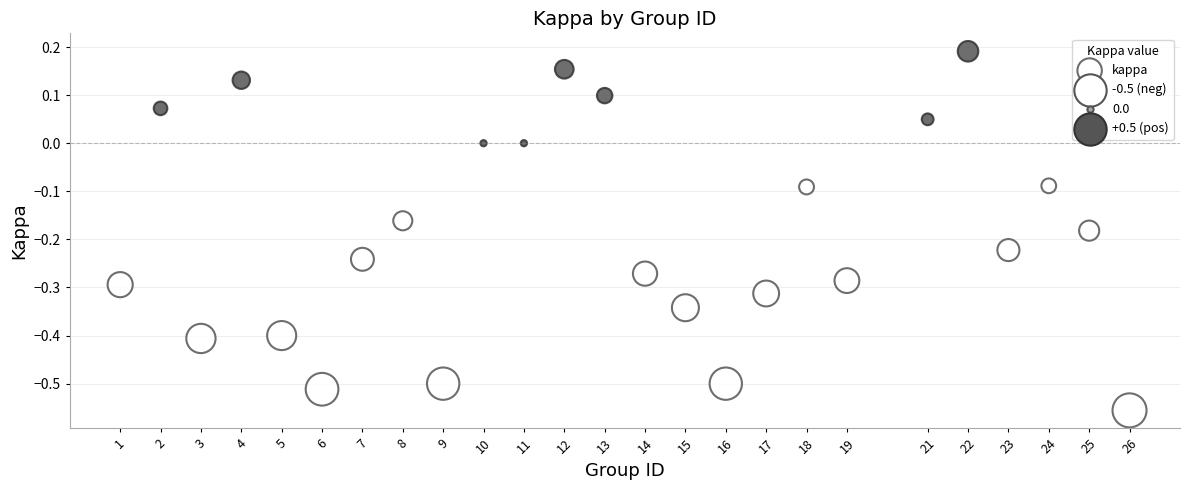

What is the range of X values (max minus min)?

25.0